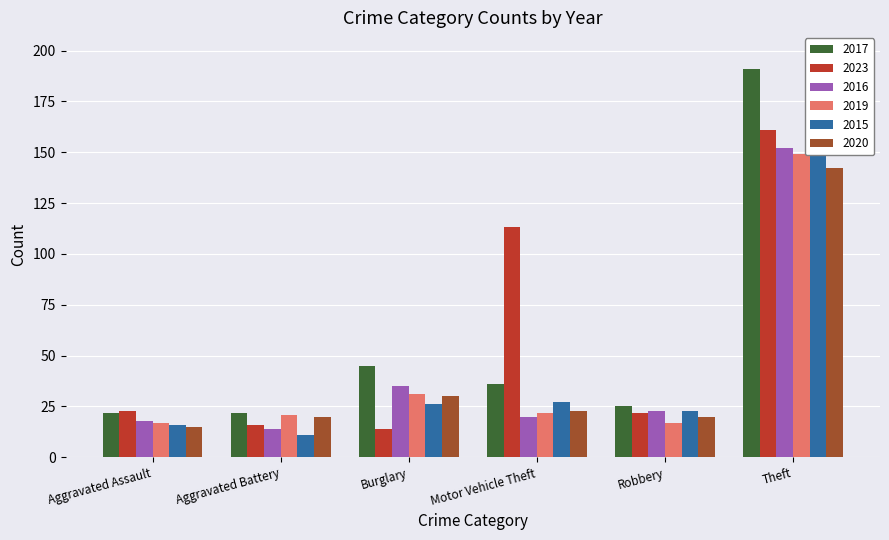

What is the approximate value of 2023 at Aggravated Assault?

23